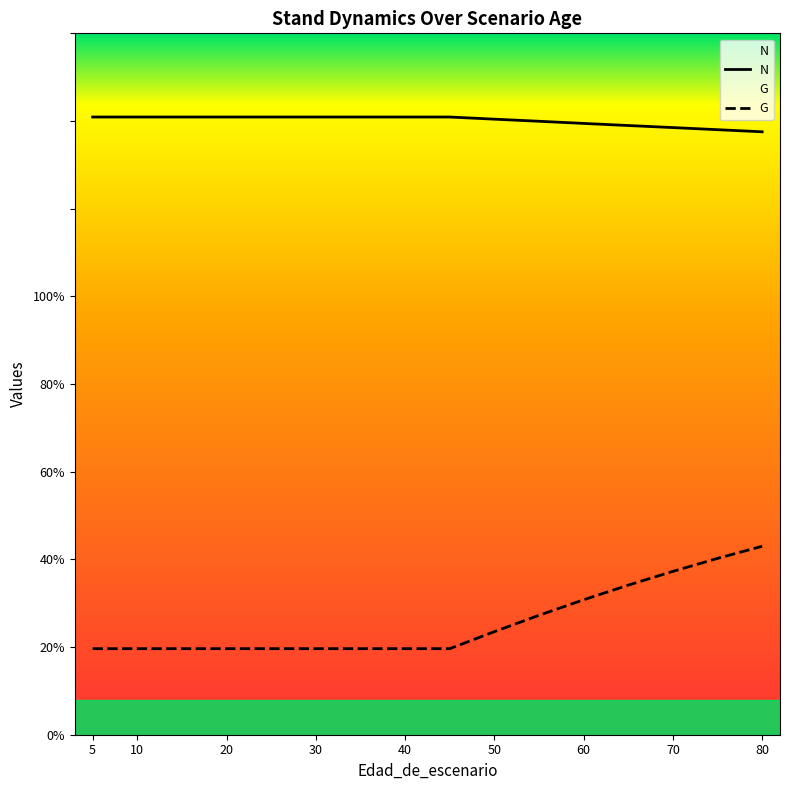

True or false: G and N cross at least once.

False